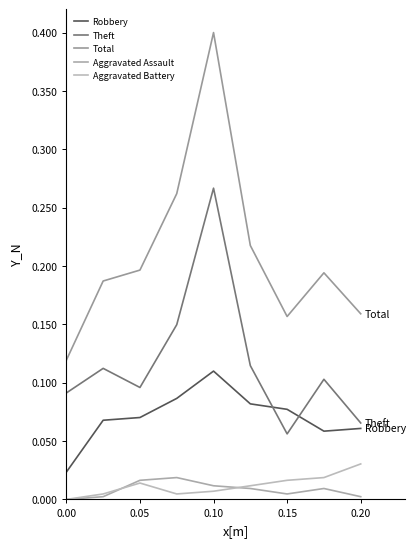

True or false: Aggravated Assault and Total intersect in this chart.

False